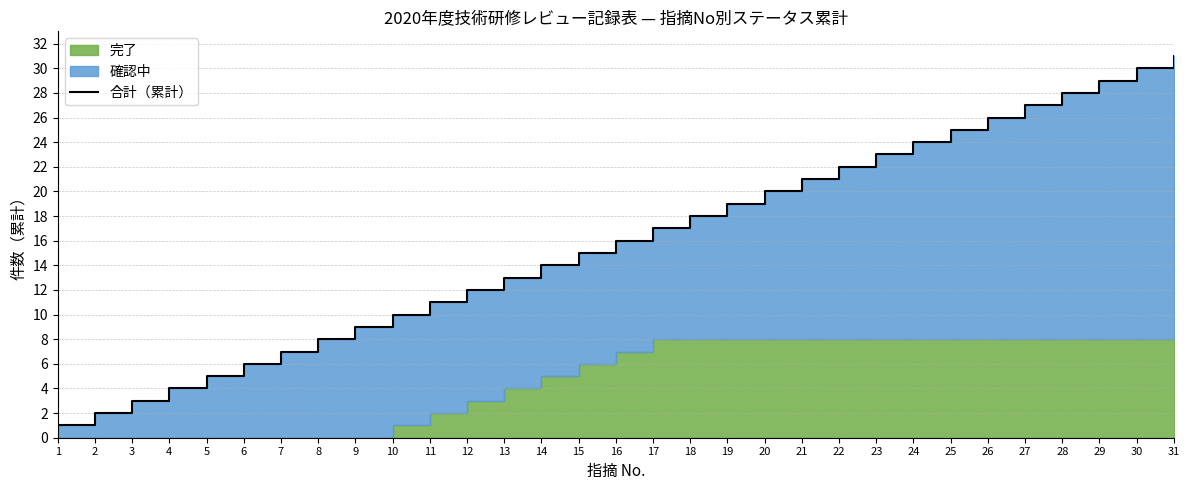

Between 23 and 18, which is larger?

23